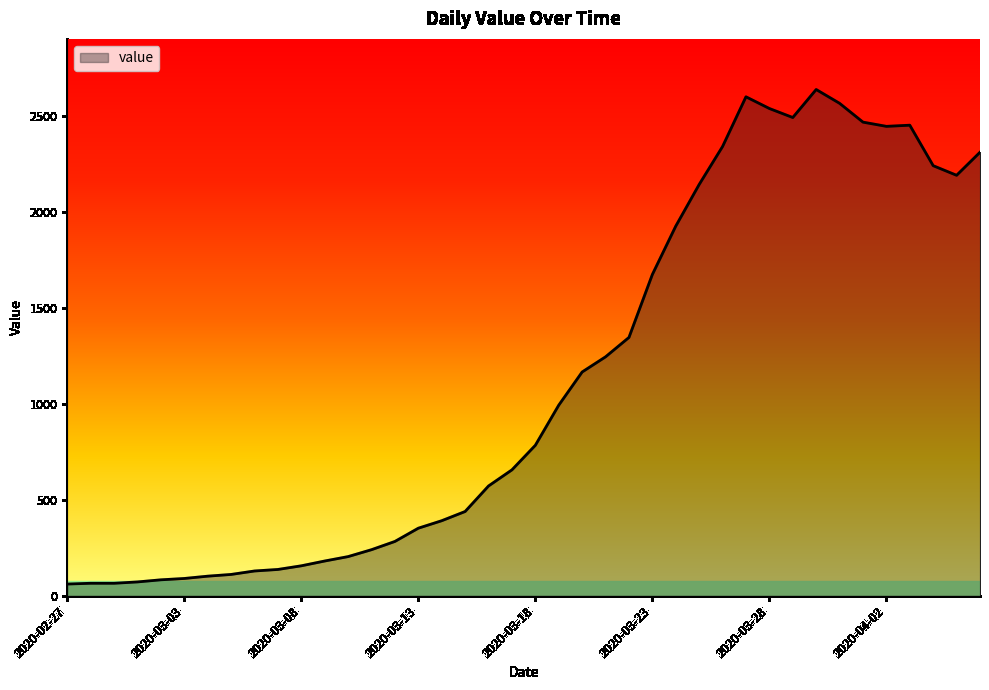

What is the minimum value shown in the chart?

61